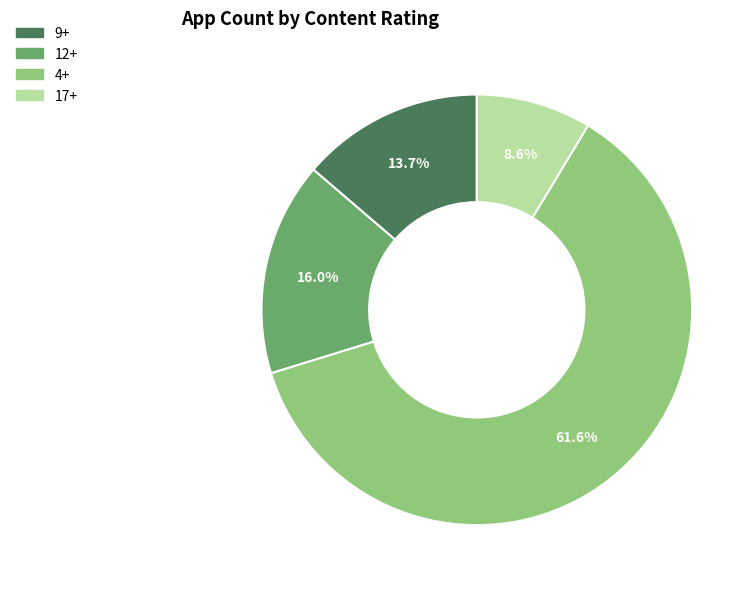

True or false: 12+ accounts for 16% of the total.

True